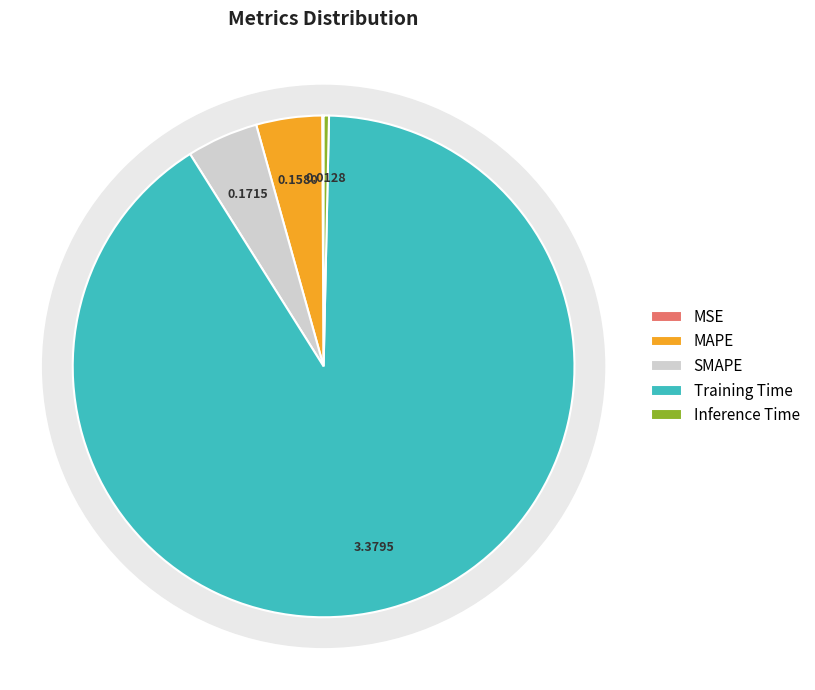

To the nearest percent, what percentage of the pie is SMAPE?

5%